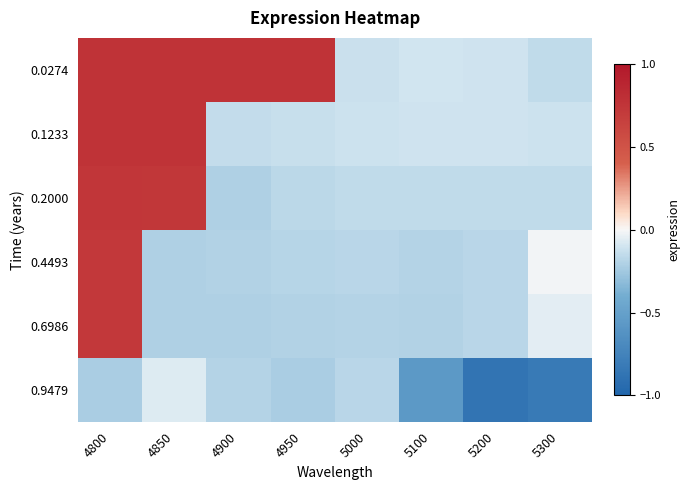

Reading left to right, extract all data points from this chart.

0.0274: 4800=0.8	4850=0.8	4900=0.8	4950=0.8	5000=-0.1	5100=-0.1	5200=-0.1	5300=-0.1
0.1233: 4800=0.8	4850=0.8	4900=-0.1	4950=-0.1	5000=-0.1	5100=-0.1	5200=-0.1	5300=-0.1
0.2000: 4800=0.7	4850=0.7	4900=-0.2	4950=-0.2	5000=-0.2	5100=-0.1	5200=-0.1	5300=-0.2
0.4493: 4800=0.7	4850=-0.2	4900=-0.2	4950=-0.2	5000=-0.2	5100=-0.2	5200=-0.2	5300=-0.0
0.6986: 4800=0.7	4850=-0.2	4900=-0.2	4950=-0.2	5000=-0.2	5100=-0.2	5200=-0.2	5300=-0.1
0.9479: 4800=-0.2	4850=-0.1	4900=-0.2	4950=-0.2	5000=-0.2	5100=-0.6	5200=-0.9	5300=-0.8